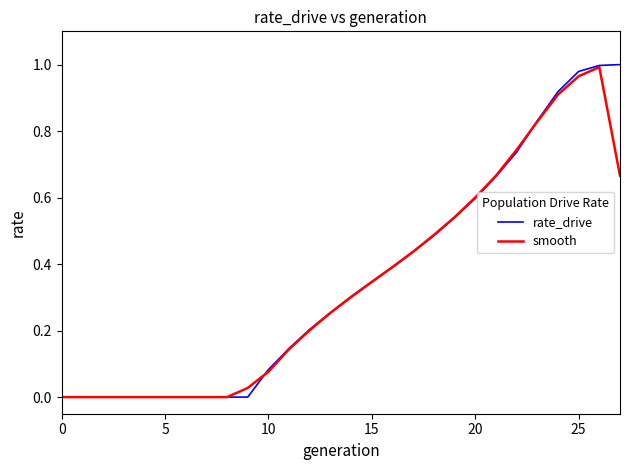

True or false: smooth and rate_drive cross at least once.

True